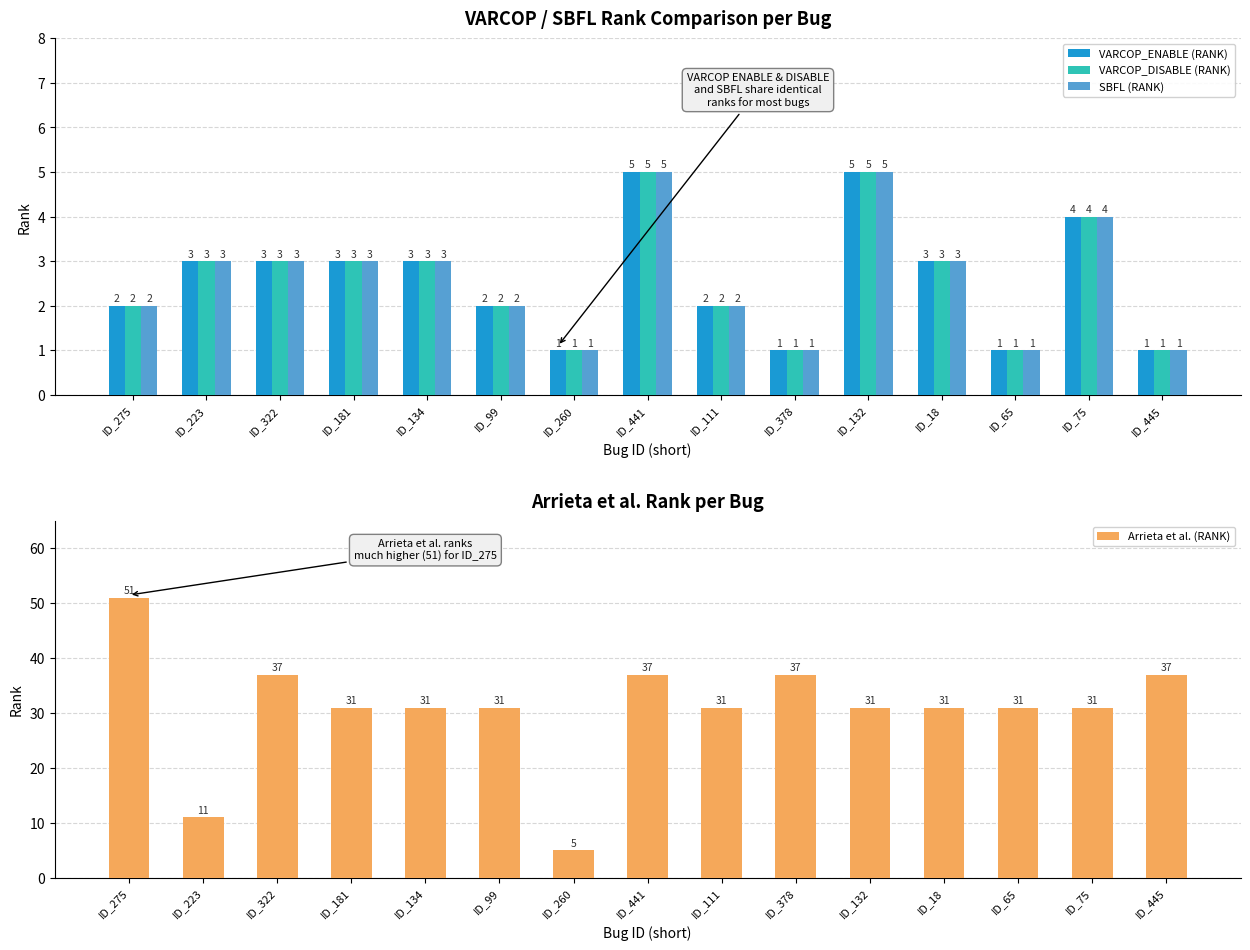

Are the bars horizontal?

No